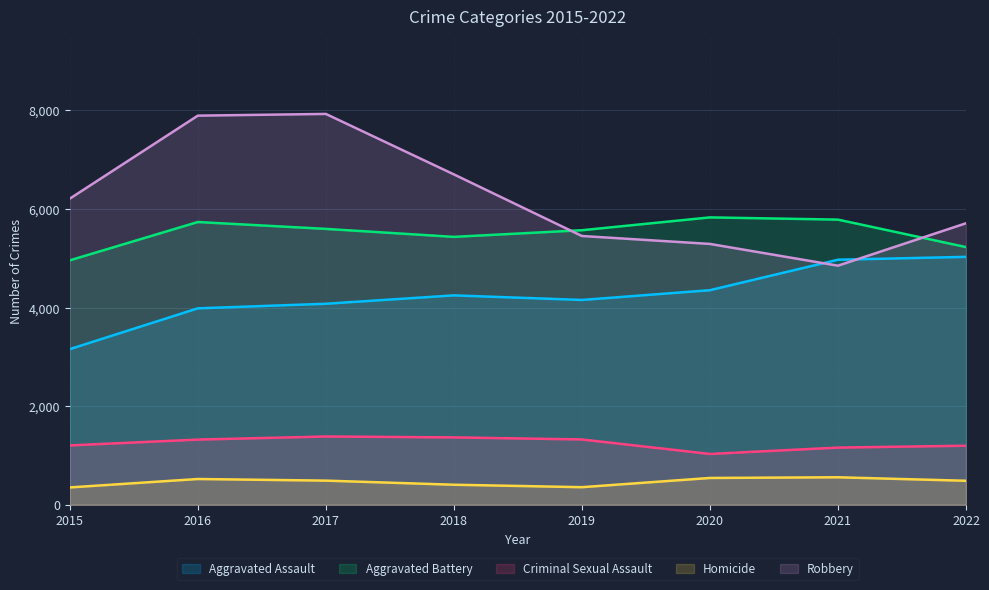

What is the highest value of the Robbery series?

7925